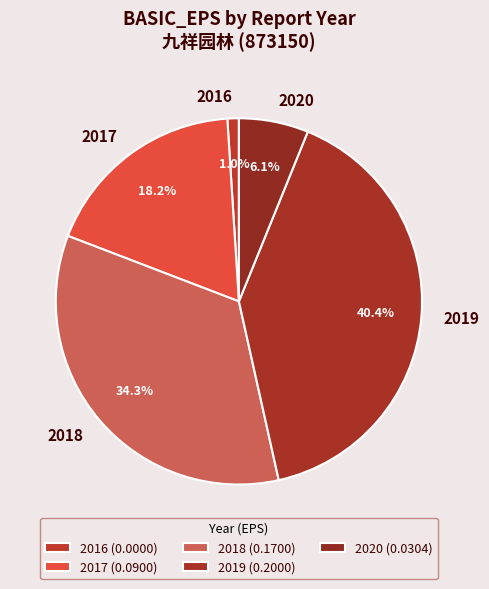

How much of the chart is everything except 2017?

81.8%